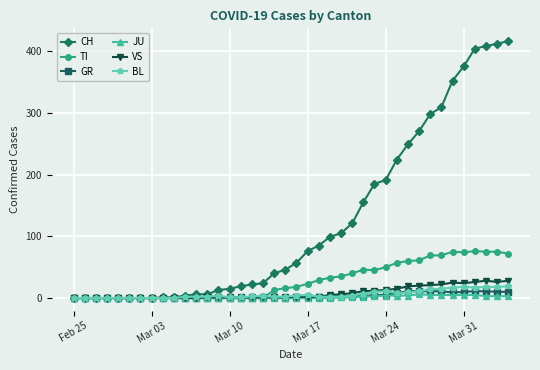

What is the maximum value shown in the chart?

416